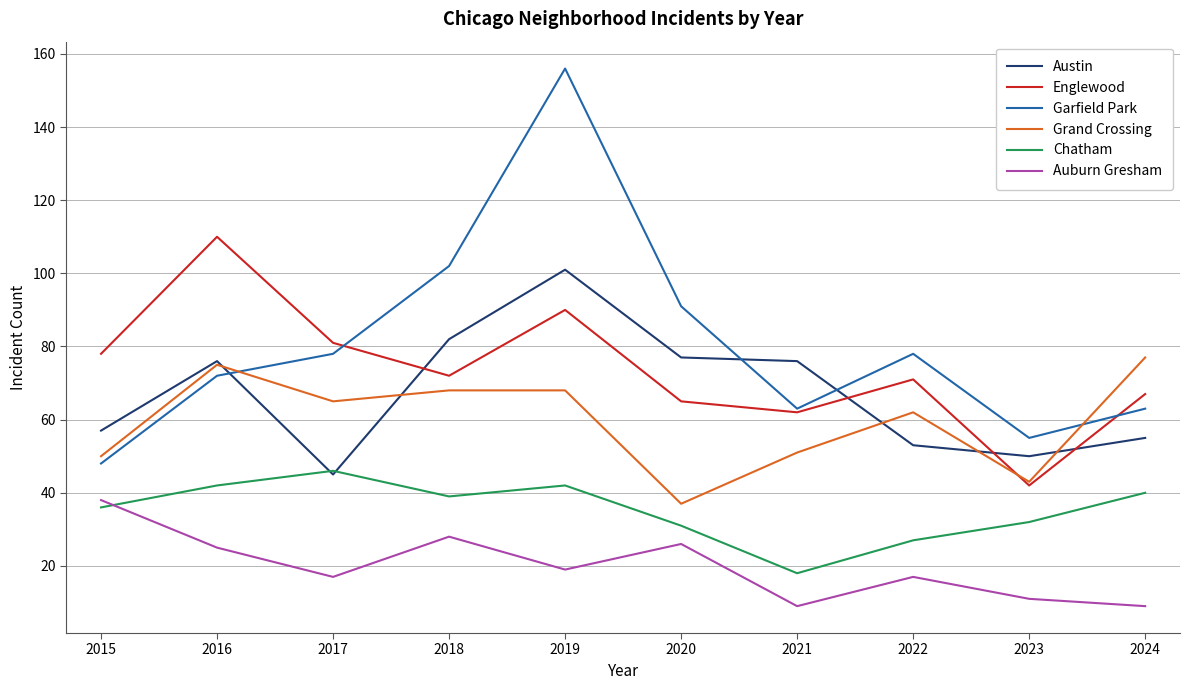

Which series has the widest spread of values?

Garfield Park